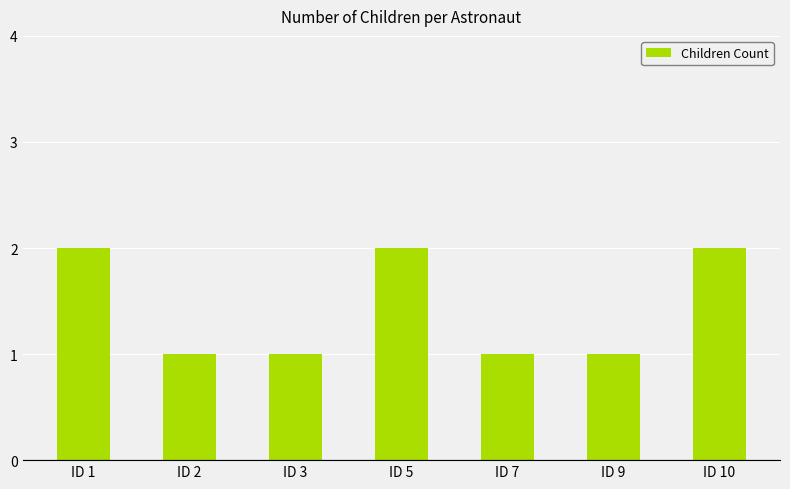

What is the ratio of the value at ID 7 to the value at ID 2?

1.0